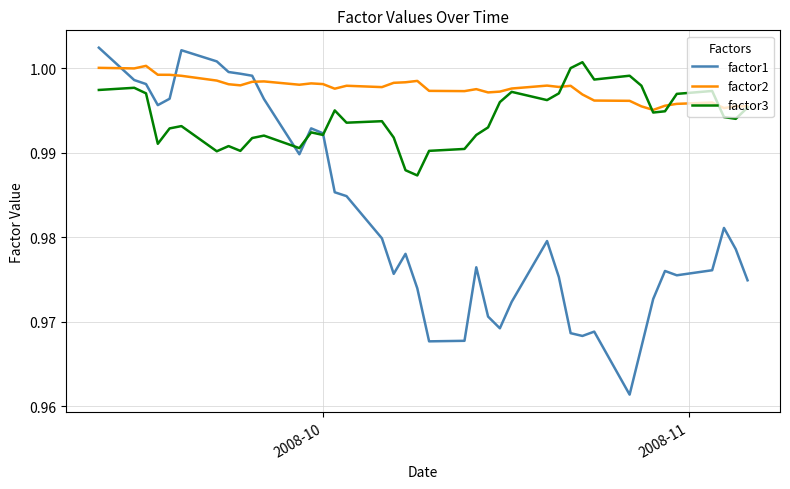

Which series has the largest range (max minus min)?

factor1